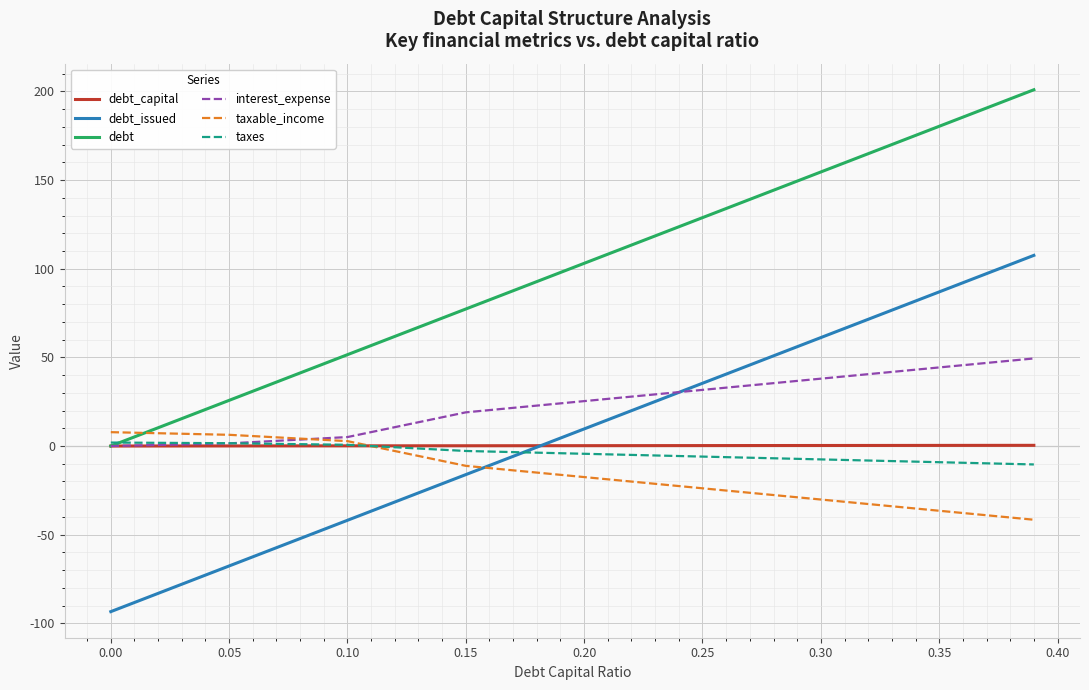

What is the minimum value for debt_issued?

-93.4